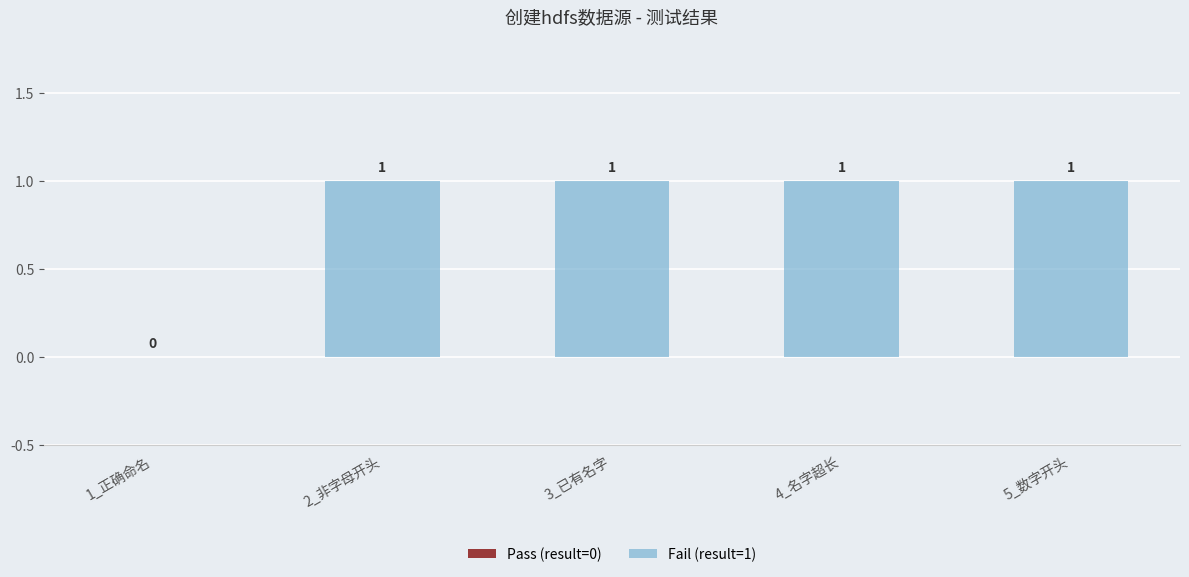

The chart shows a value of 2 at 4_名字超长. True or false?

False